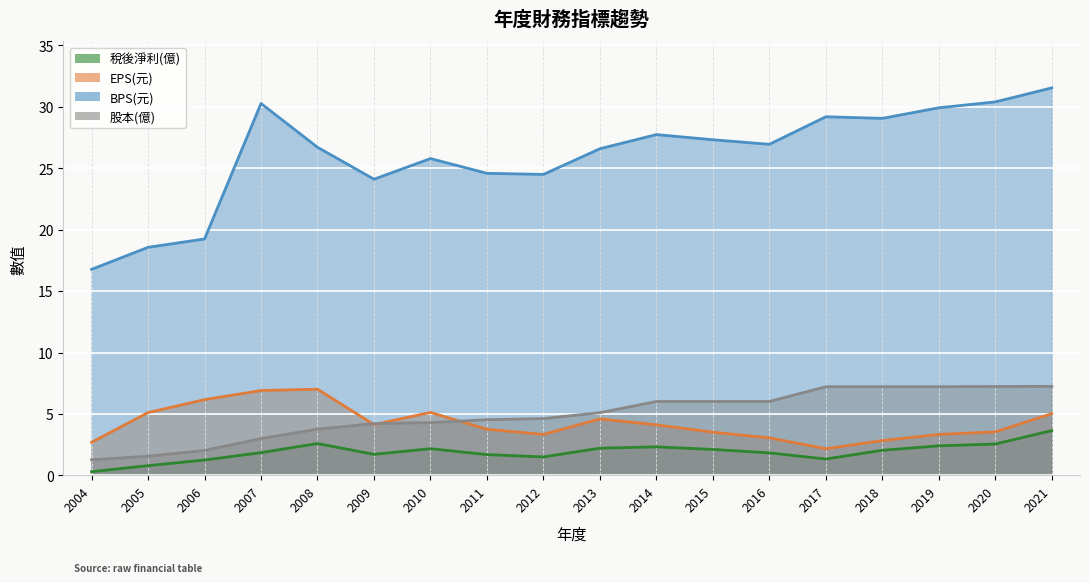

What is the average value of the 稅後淨利(億) series?

1.9